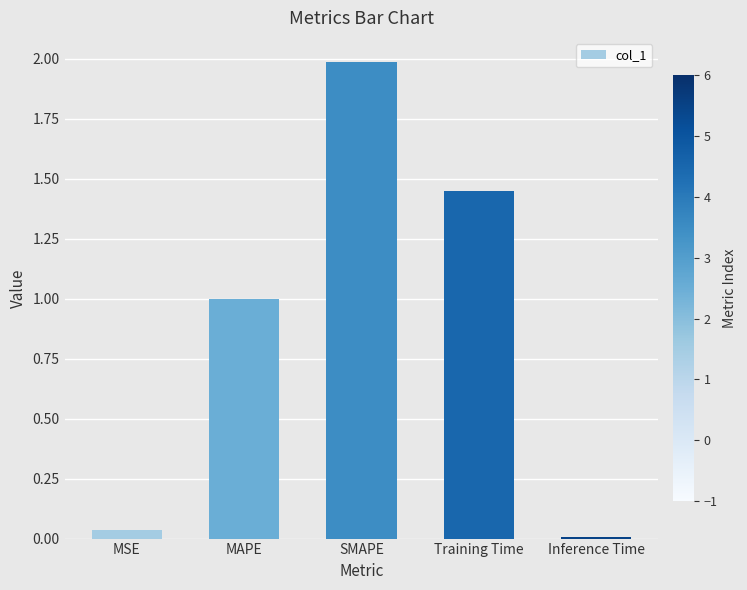

What is the value of the 2nd bar from the left?

1.0